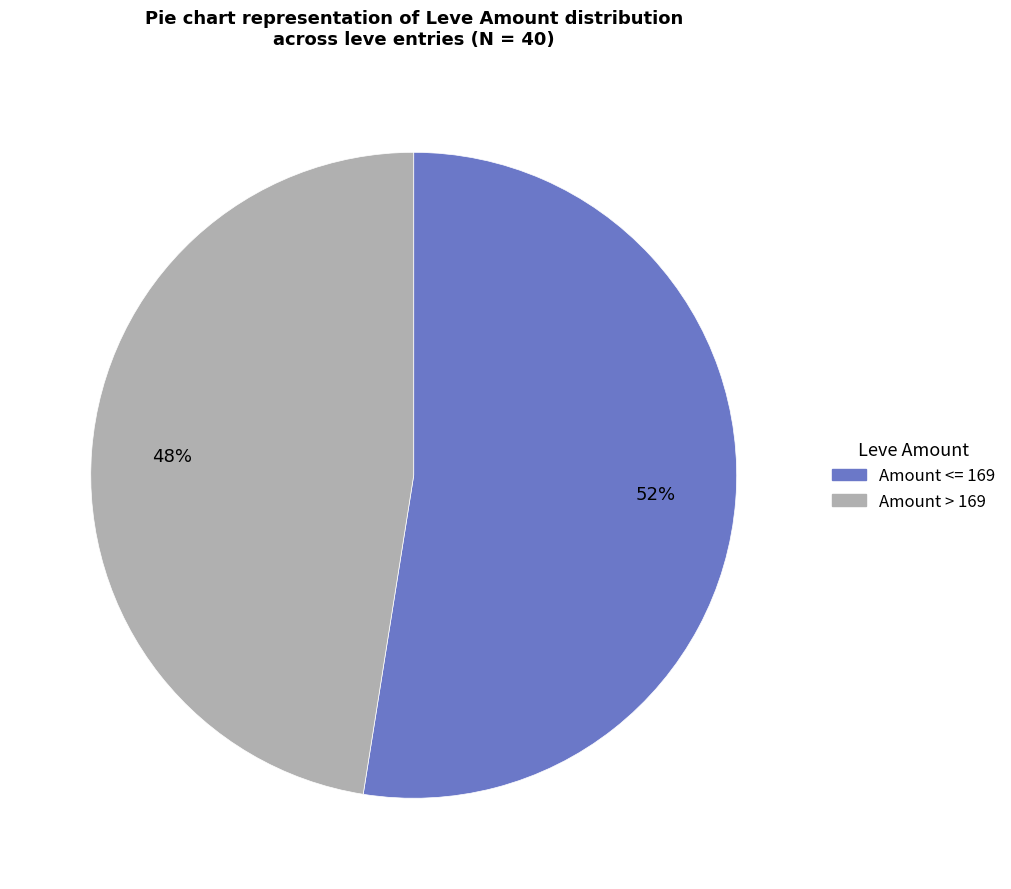

Is there a majority slice in this chart?

Yes